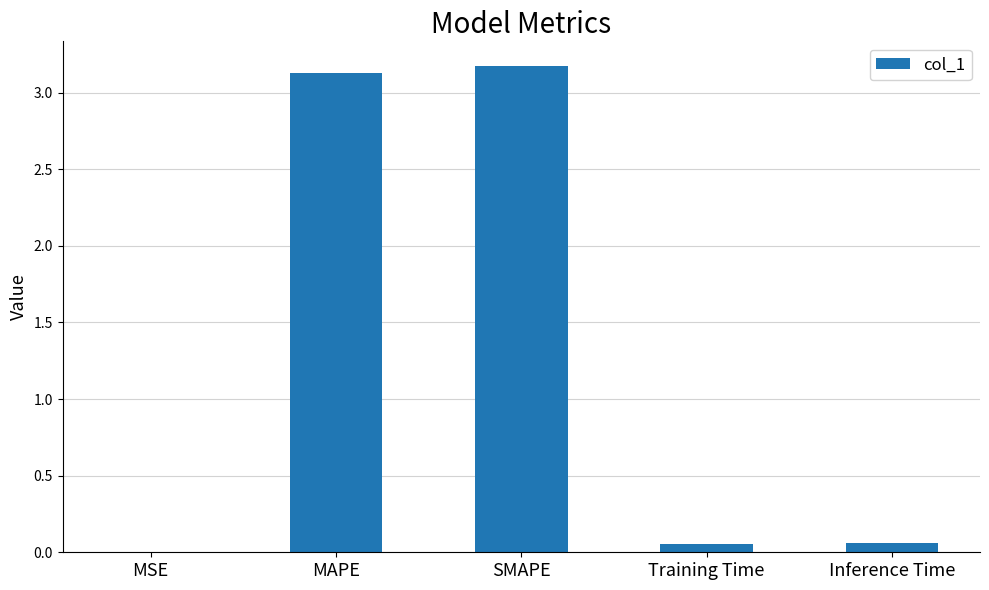

What is the greatest value displayed?

3.2